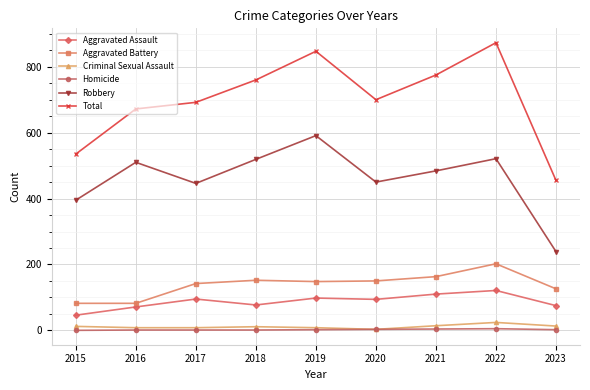

At which category does Robbery reach its first local peak?

2016